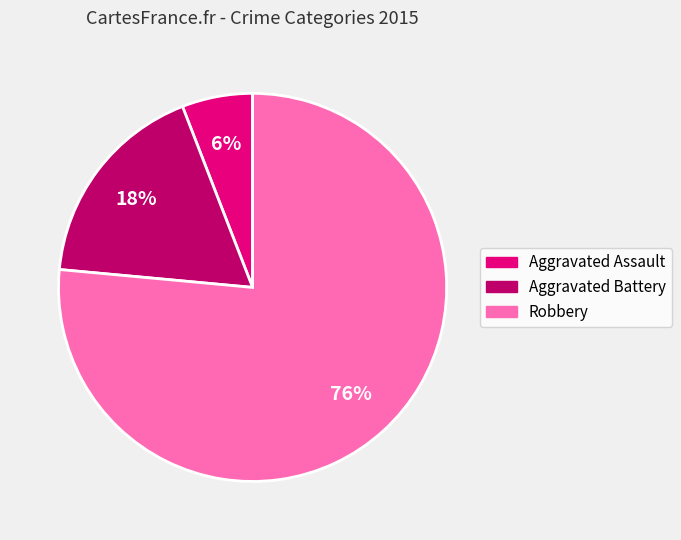

What is the smallest slice in the pie chart?

Aggravated Assault